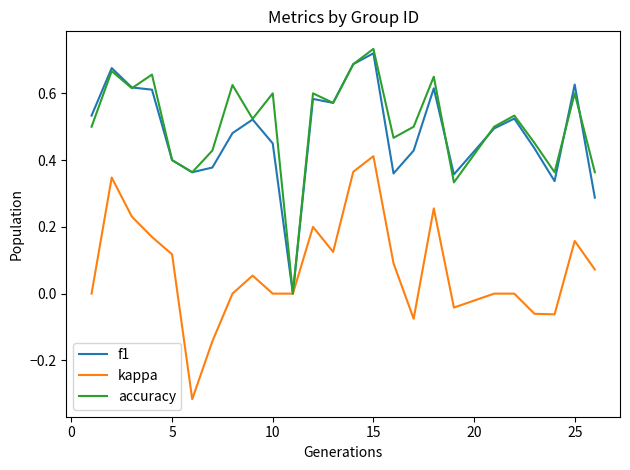

How many series are shown in this chart?

3